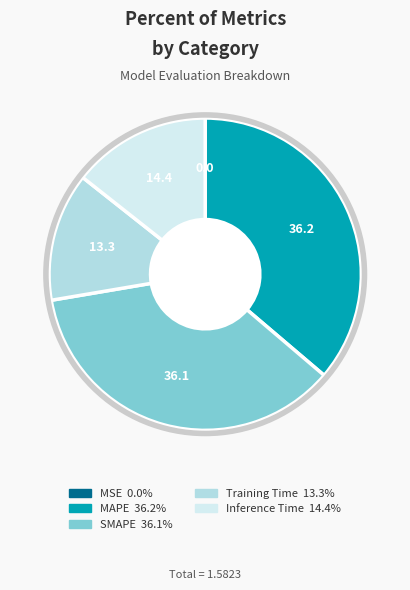

Is there a majority slice in this chart?

No